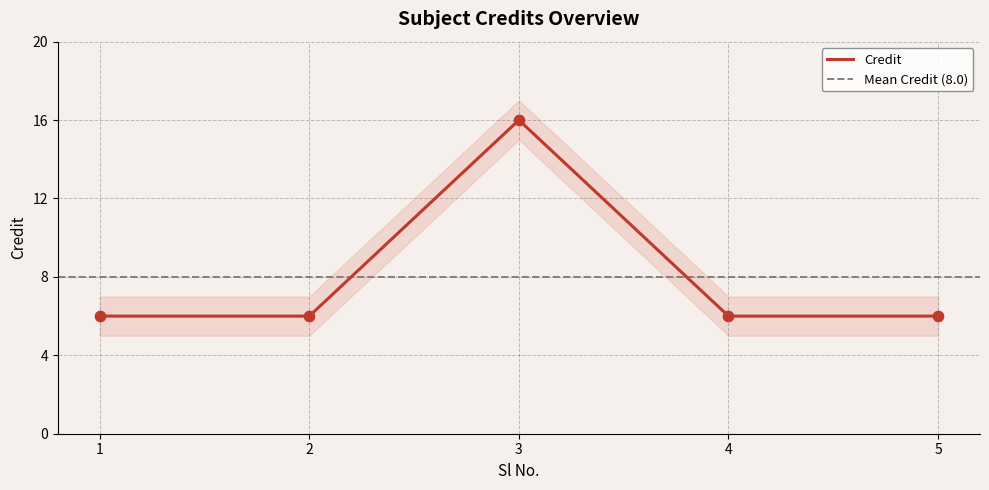

What is the change in value from 2 to 3?

+10